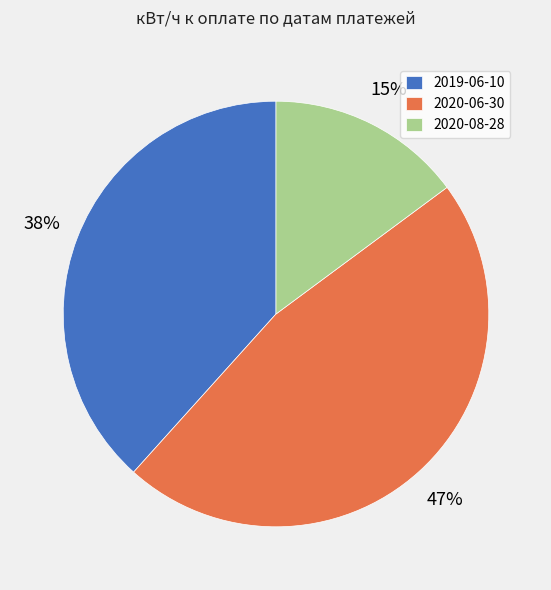

Between 2019-06-10 and 2020-06-30, which is larger?

2020-06-30